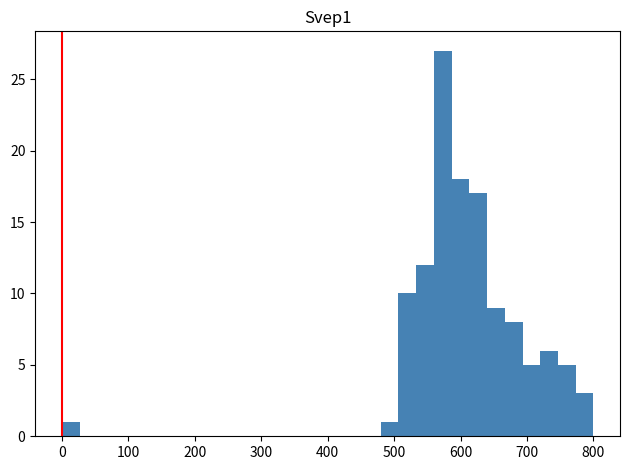

Around what value on the x-axis is the tallest bar? Give the approximate position of its centre, as read against the axis.

570